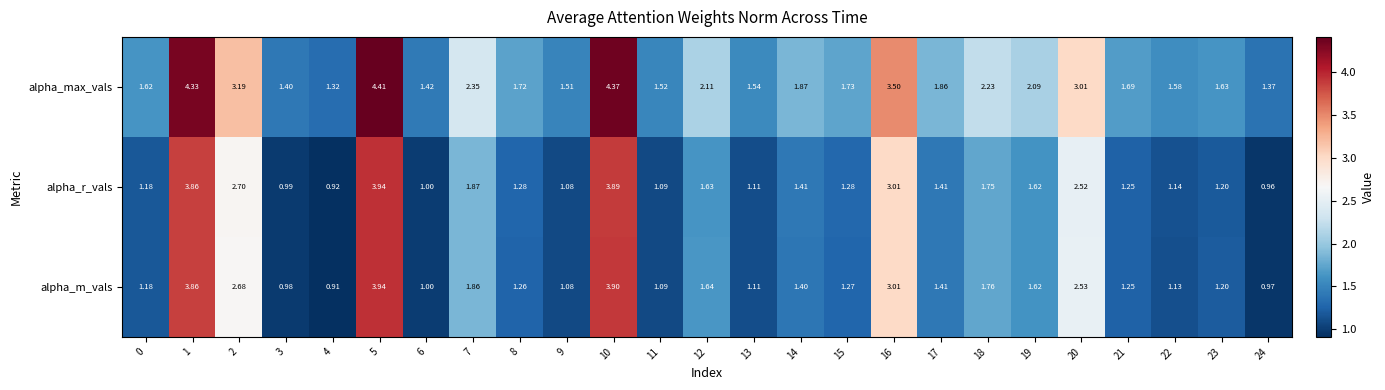

Between 12 and 16, which series saw the biggest shift?

alpha_max_vals